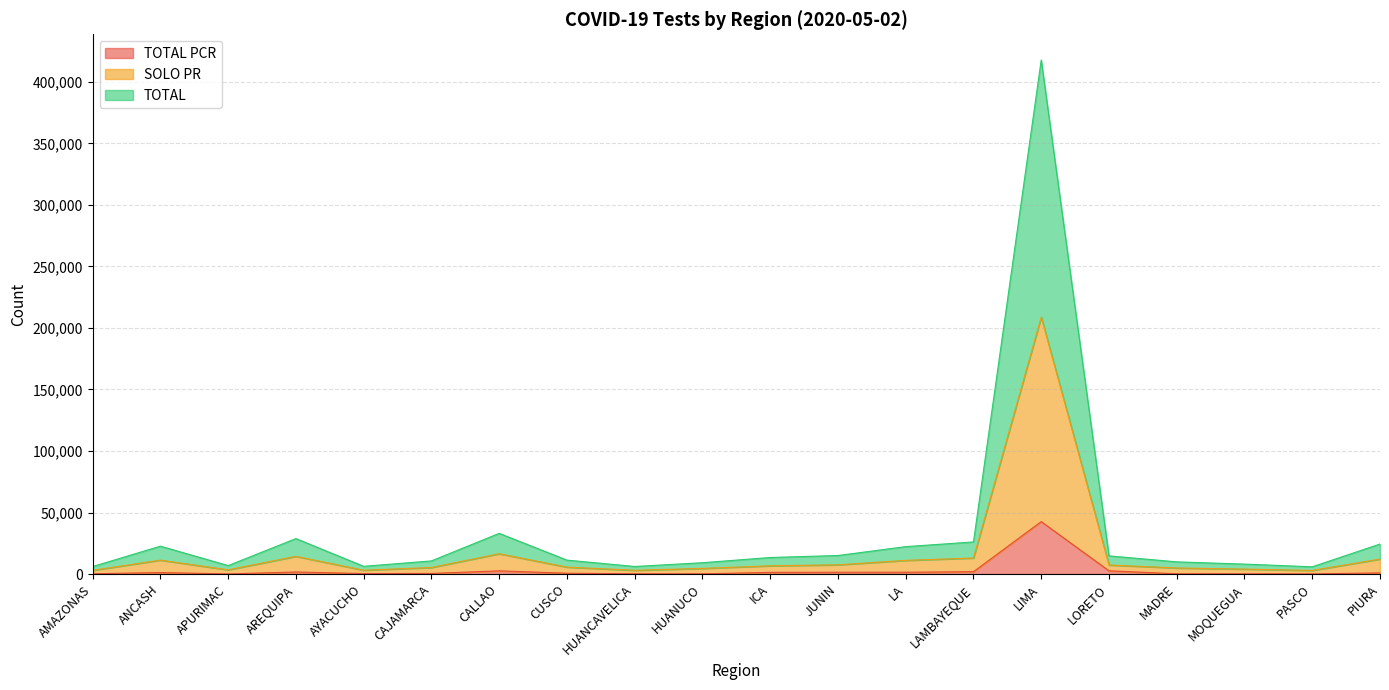

What is the label of the 14th point from the left?

LAMBAYEQUE